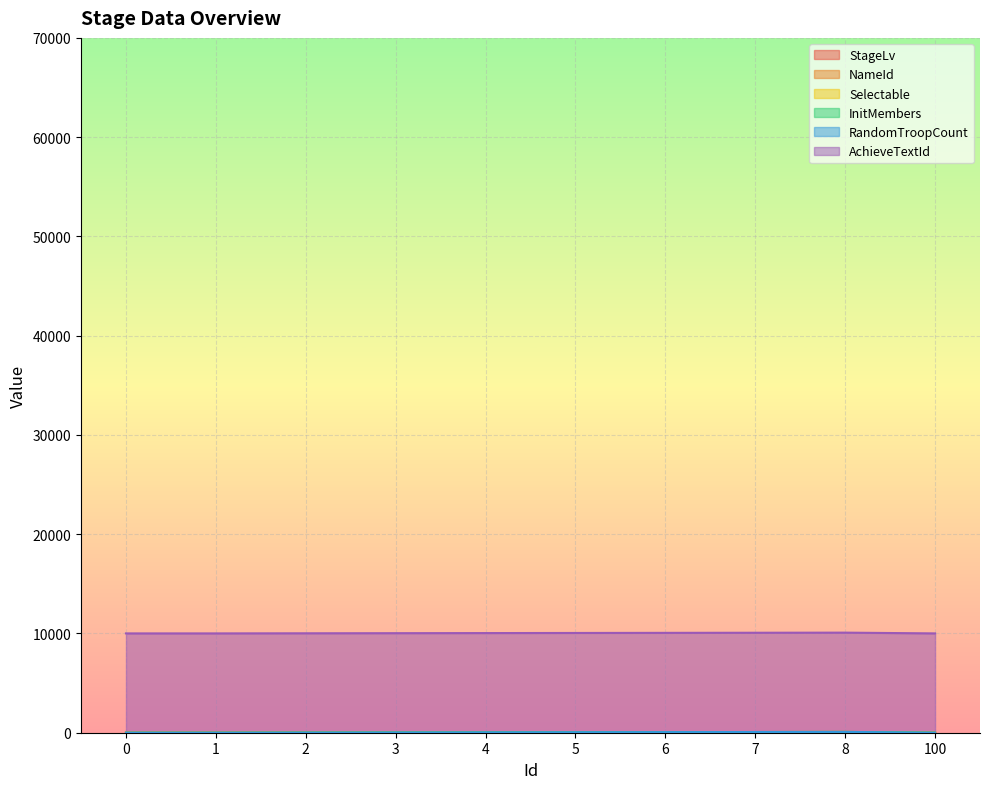

Which series has the largest total across all categories?

AchieveTextId